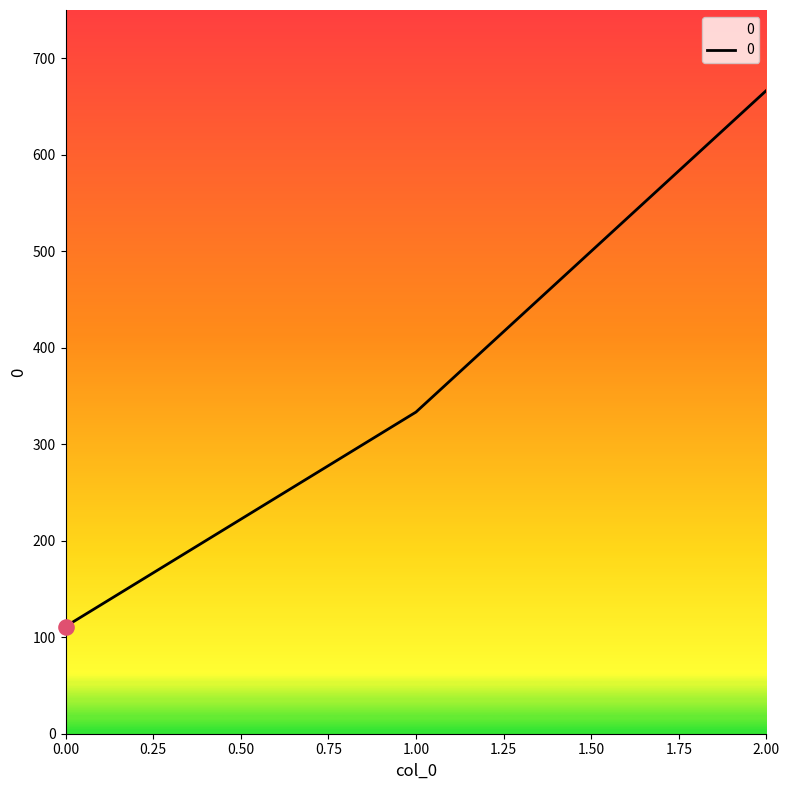

Which has a higher value, 1.00 or 0.00?

1.00